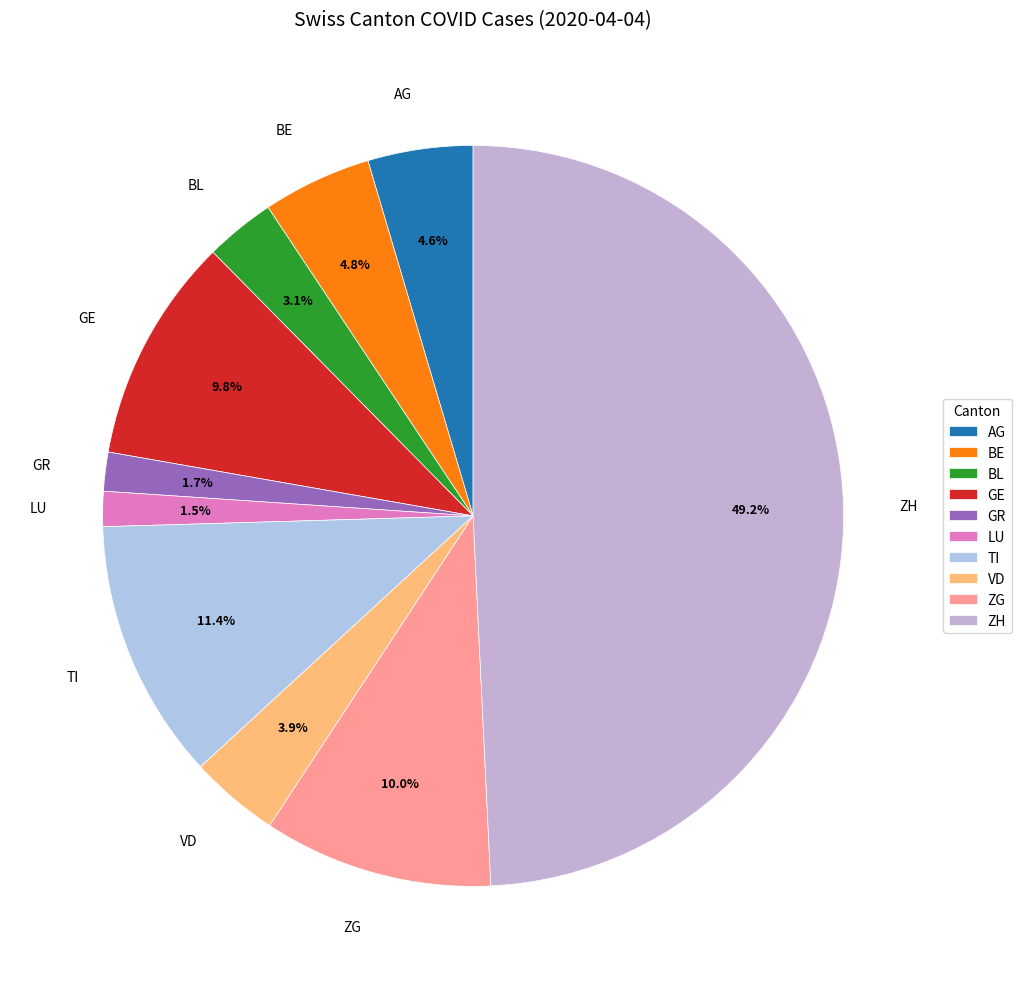

Does AG represent more than half of the total?

No